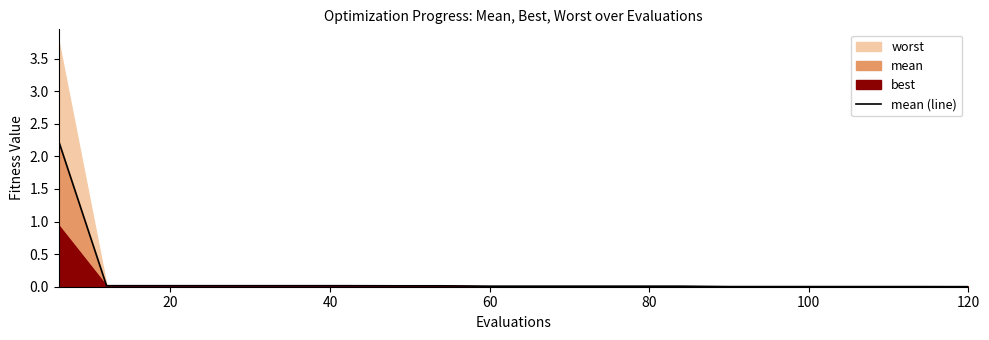

What is the maximum value for mean (line)?

2.2